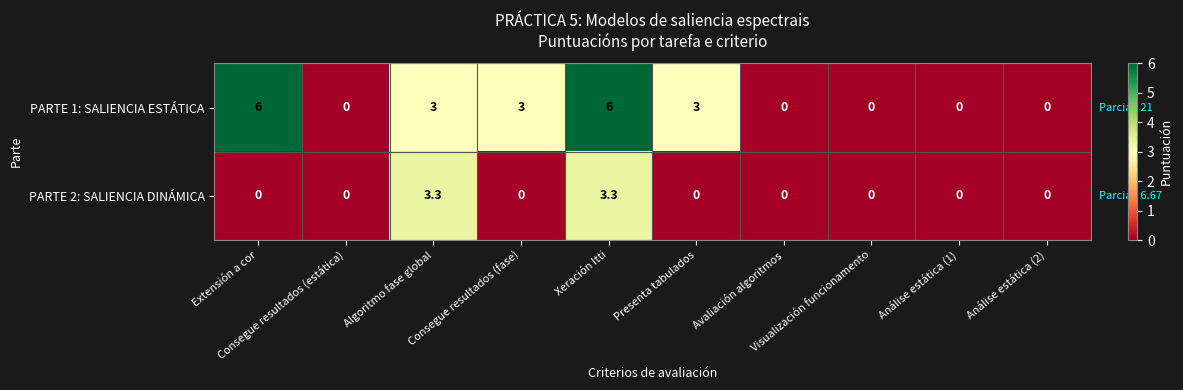

Count the PARTE 1: SALIENCIA ESTÁTICA values in the range 0 to 3.

8